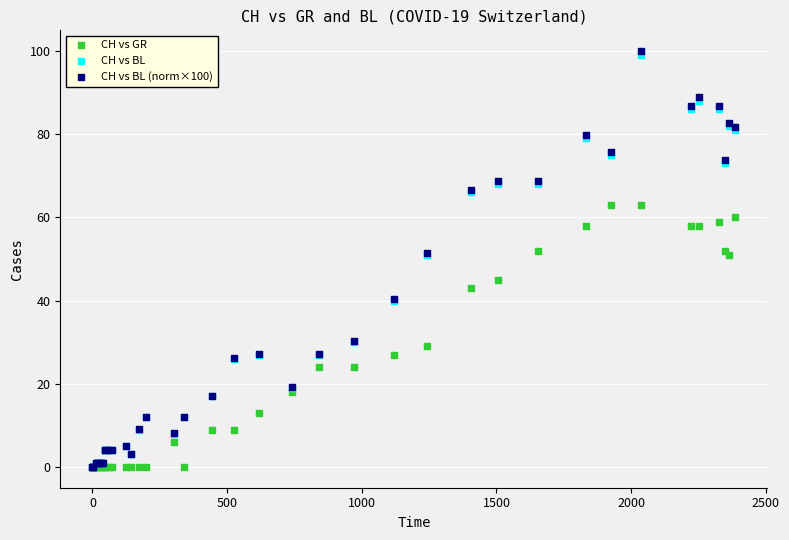

Which series has the widest spread of Y values?

CH vs BL (norm×100)